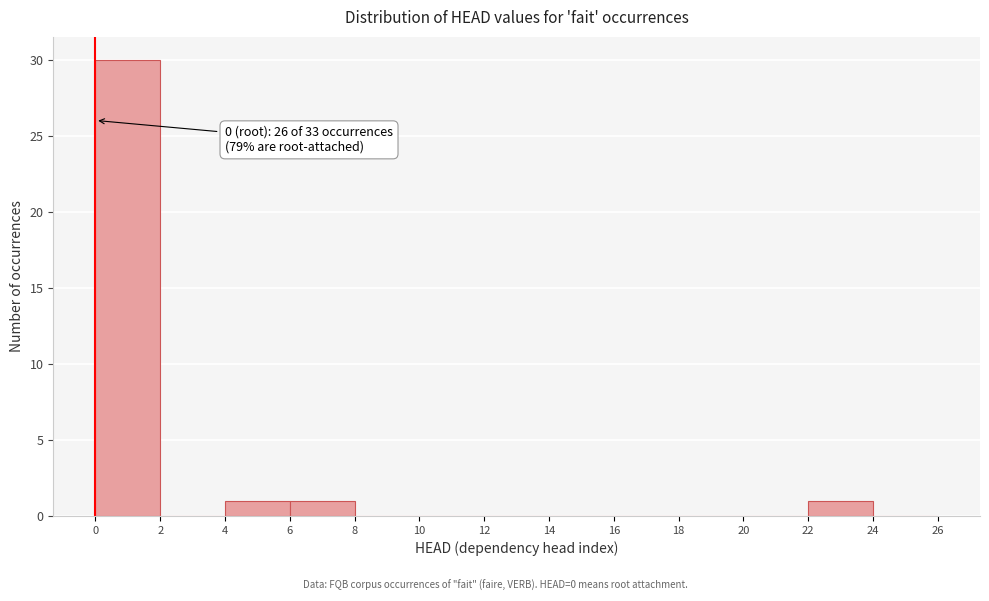

Which range on the x-axis has the tallest bar?

0 to 2